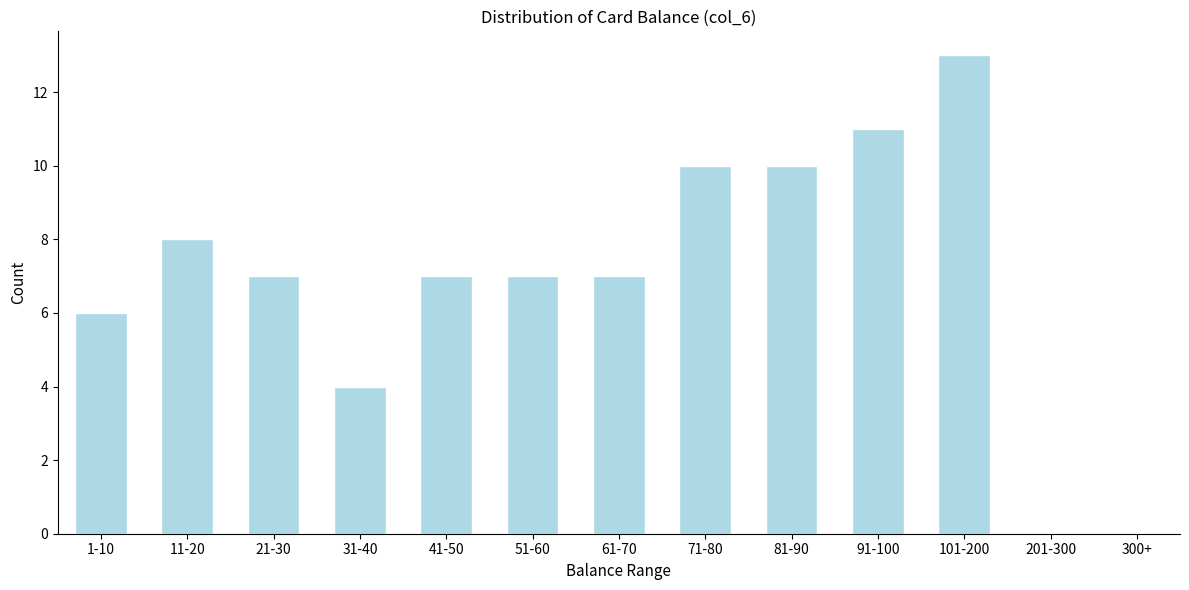

Reading right to left, list all the values displayed in this chart.

300+=0	201-300=0	101-200=13	91-100=11	81-90=10	71-80=10	61-70=7	51-60=7	41-50=7	31-40=4	21-30=7	11-20=8	1-10=6